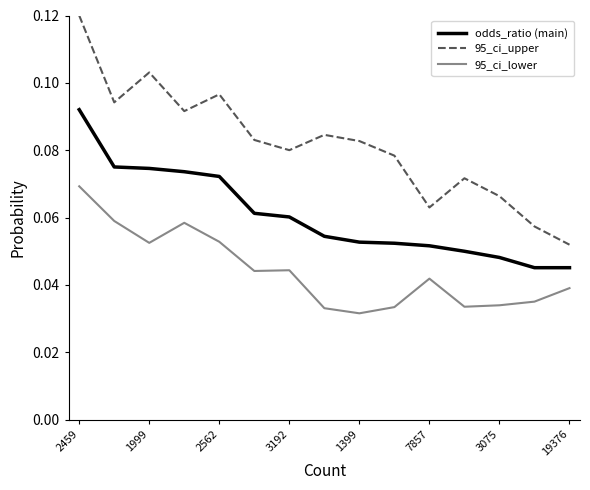

Which series has the largest range (max minus min)?

95_ci_upper